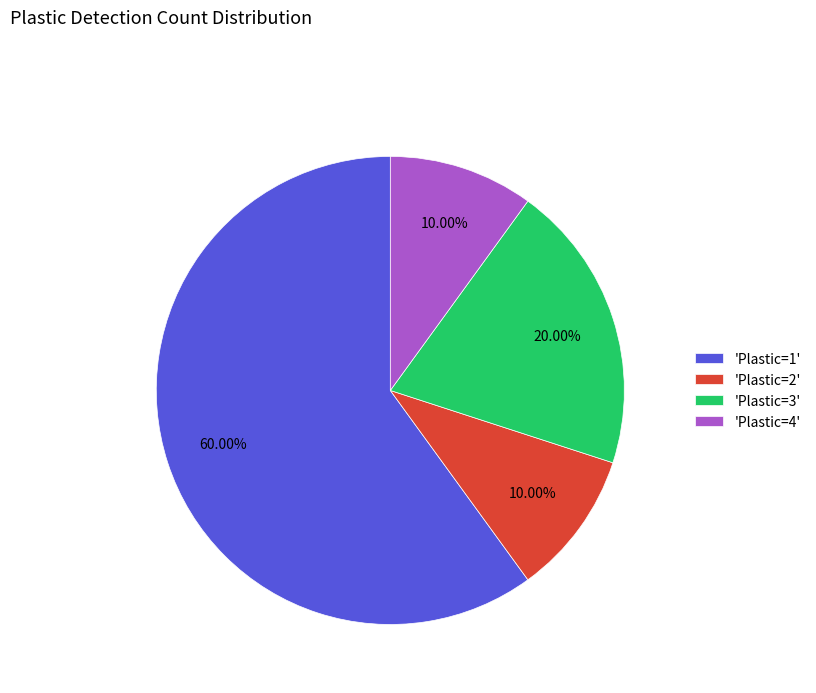

To the nearest percent, what is the average slice percentage?

25%